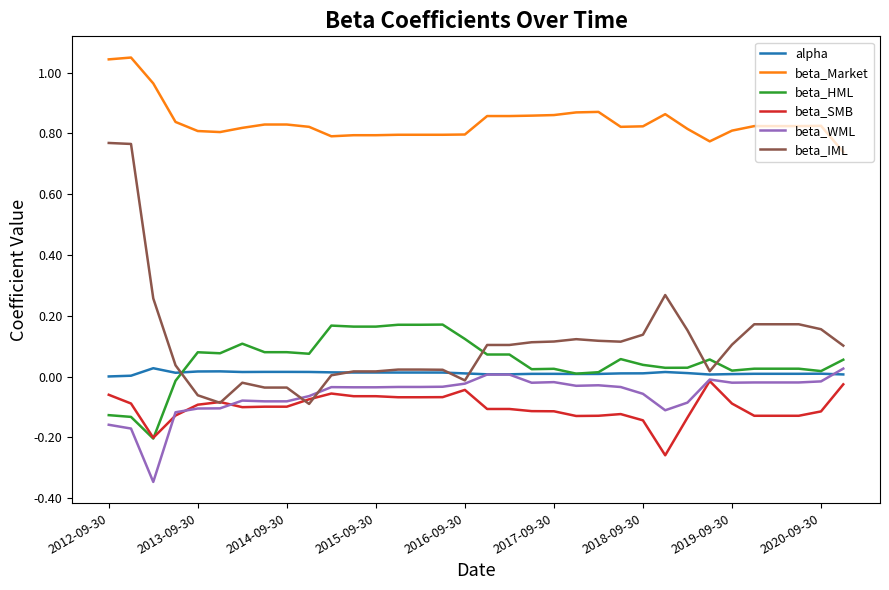

Which series has the largest total across all categories?

beta_Market